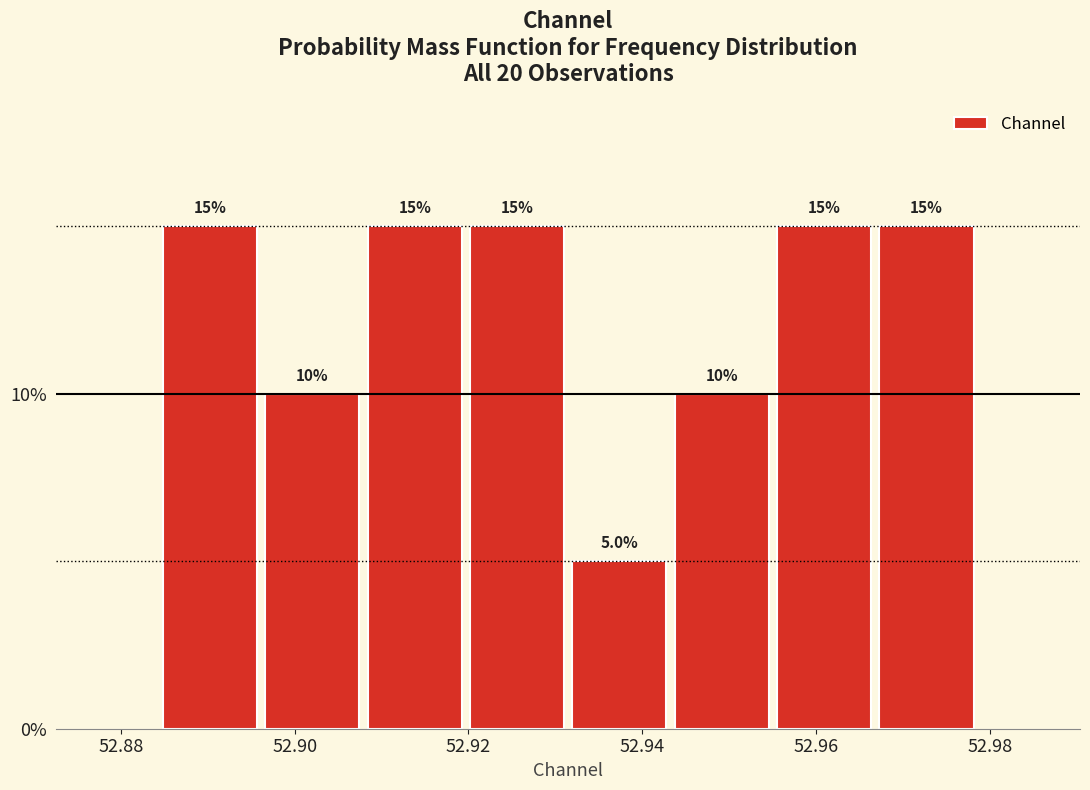

How tall is the bar that spans 52.956 to 52.966 on the x-axis? The bar edges are not printed on the chart, so give them approximately, as read against the axis.

15.0